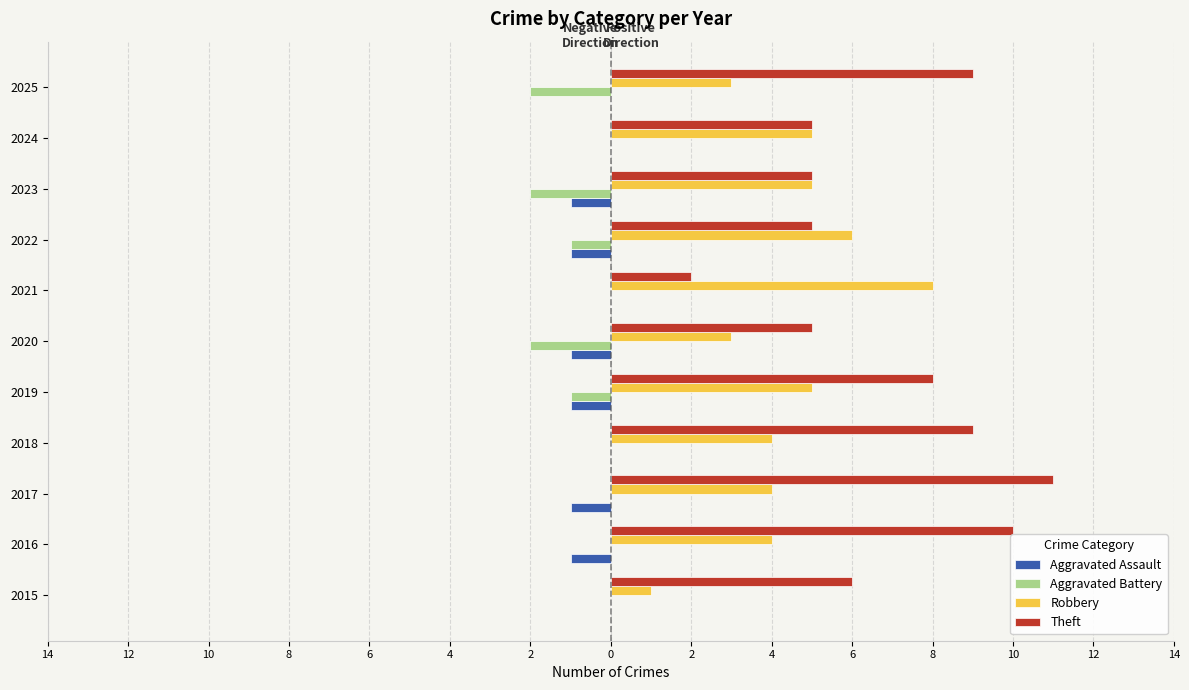

List the series in order of their peak value, highest first.

Theft, Robbery, Aggravated Assault, Aggravated Battery